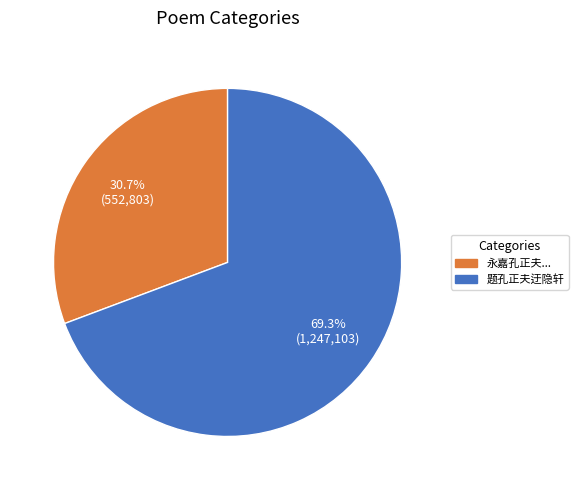

Is there a majority slice in this chart?

Yes